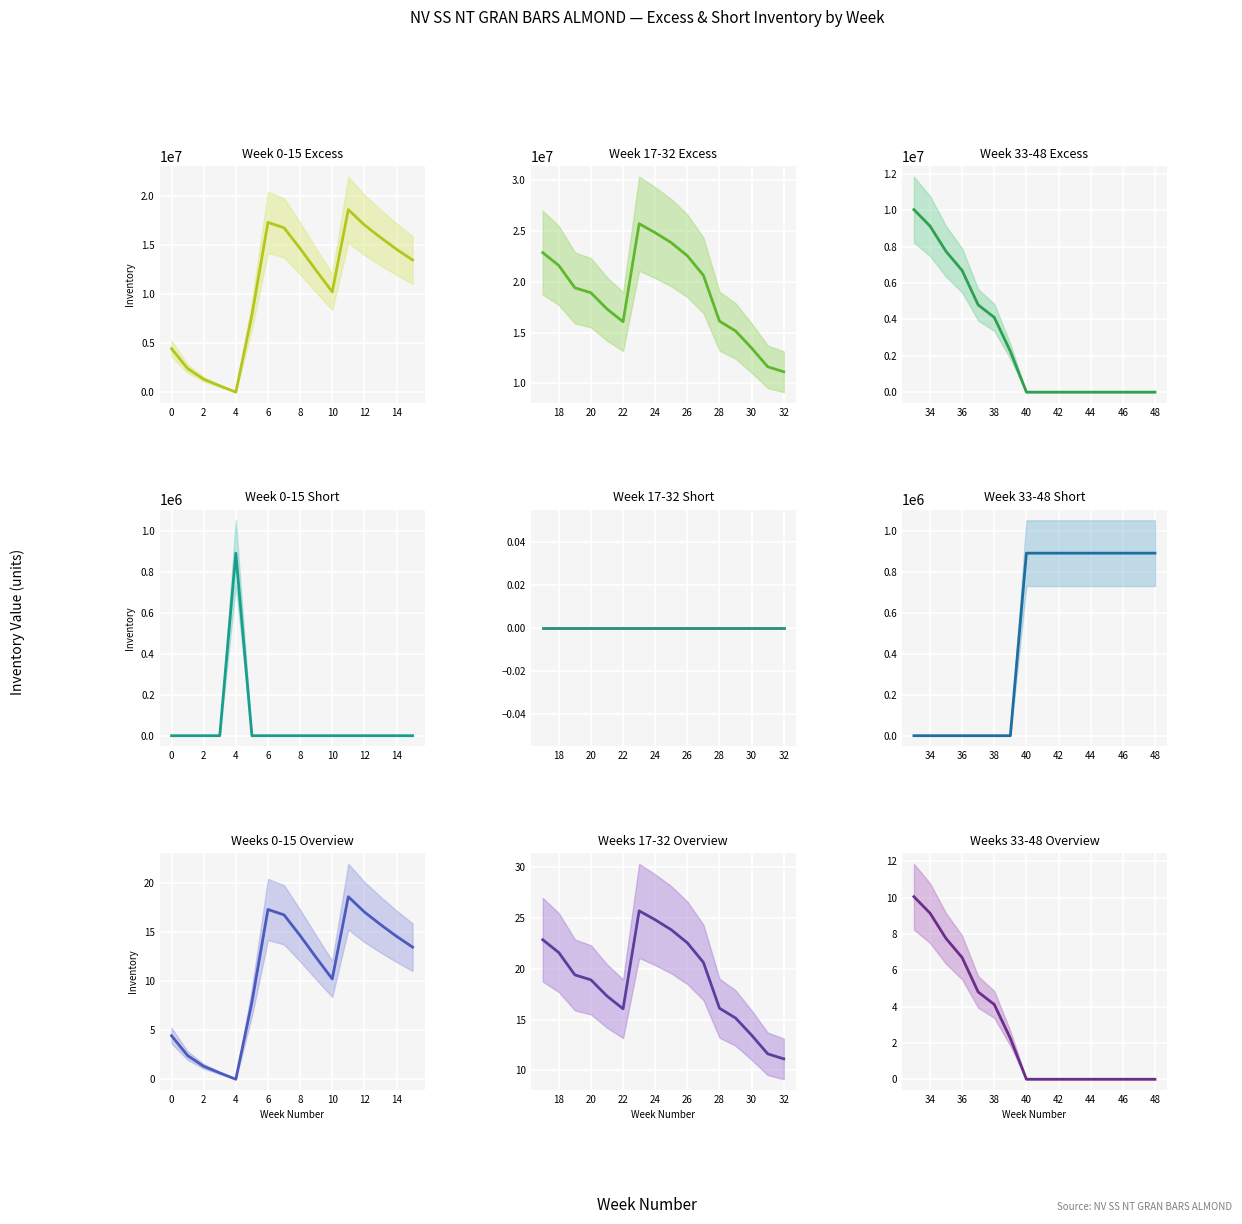

What is the total value across all series at 13?

15751081.8